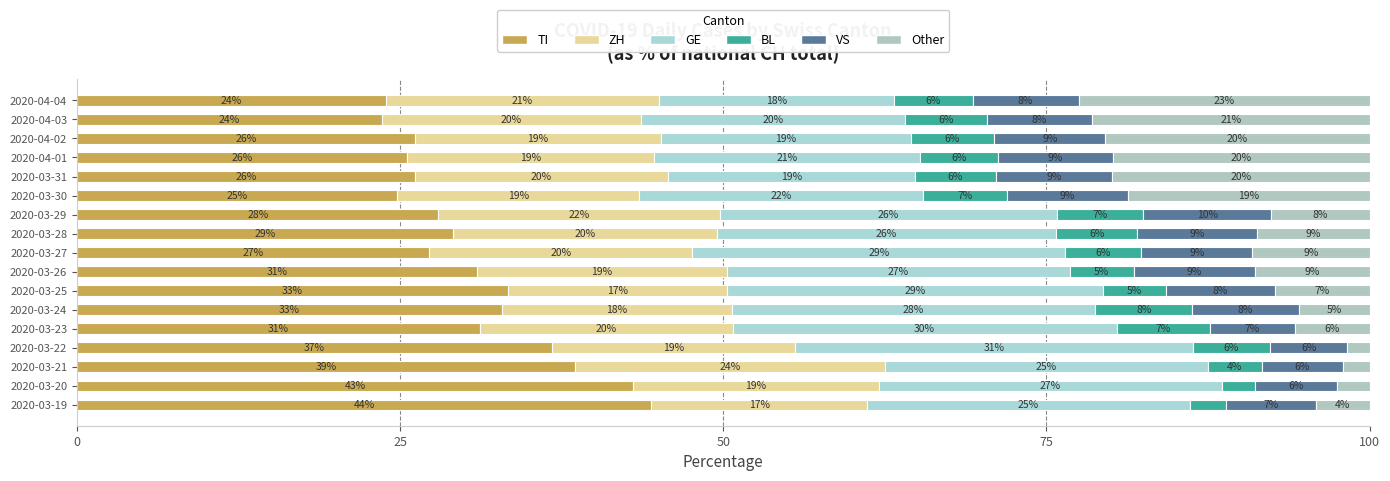

How many distinct data groups are displayed?

6